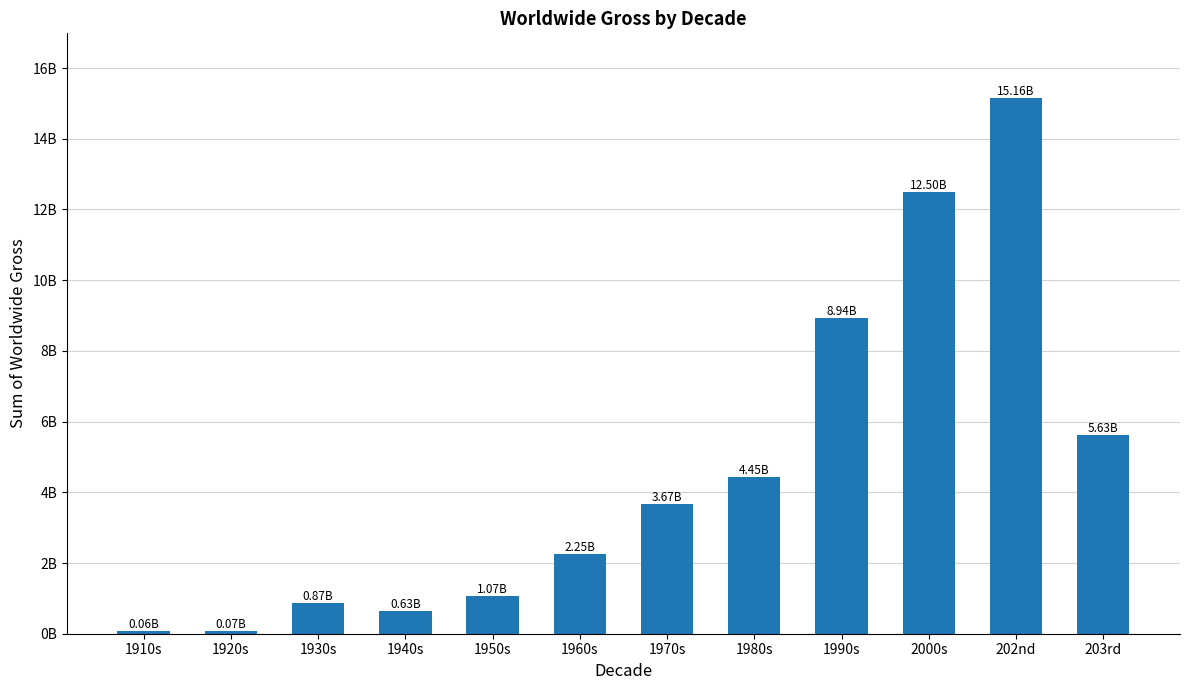

Rank the categories by value from lowest to highest.

1910s, 1920s, 1940s, 1930s, 1950s, 1960s, 1970s, 1980s, 203rd, 1990s, 2000s, 202nd